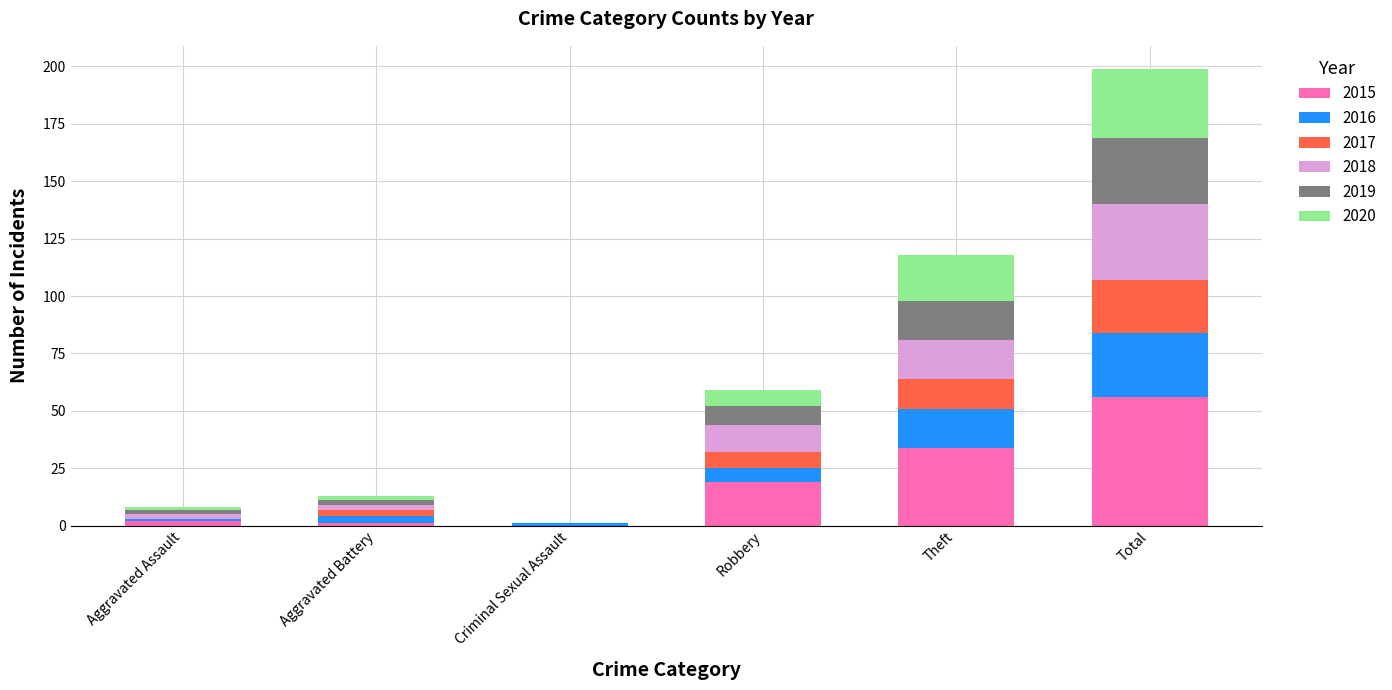

What is the total value across all series at Theft?

118